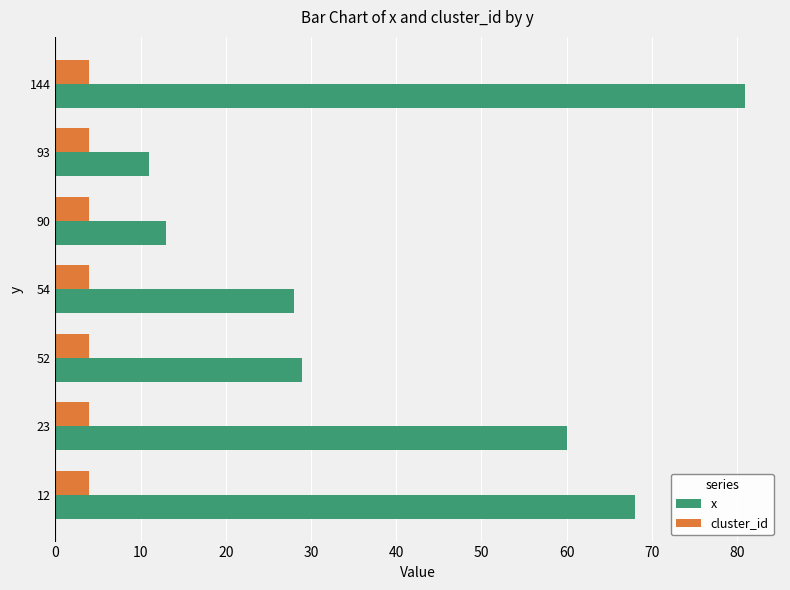

What are all the series names shown in the legend?

x, cluster_id